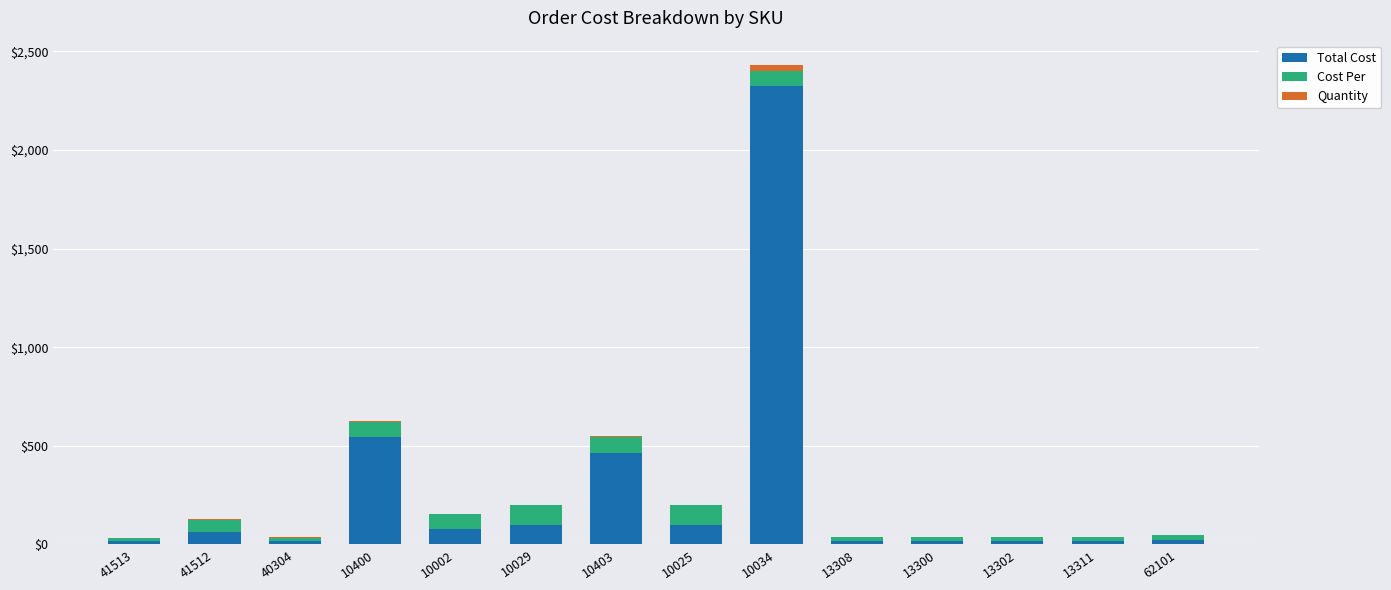

What is the sum of all Total Cost values?

3807.7